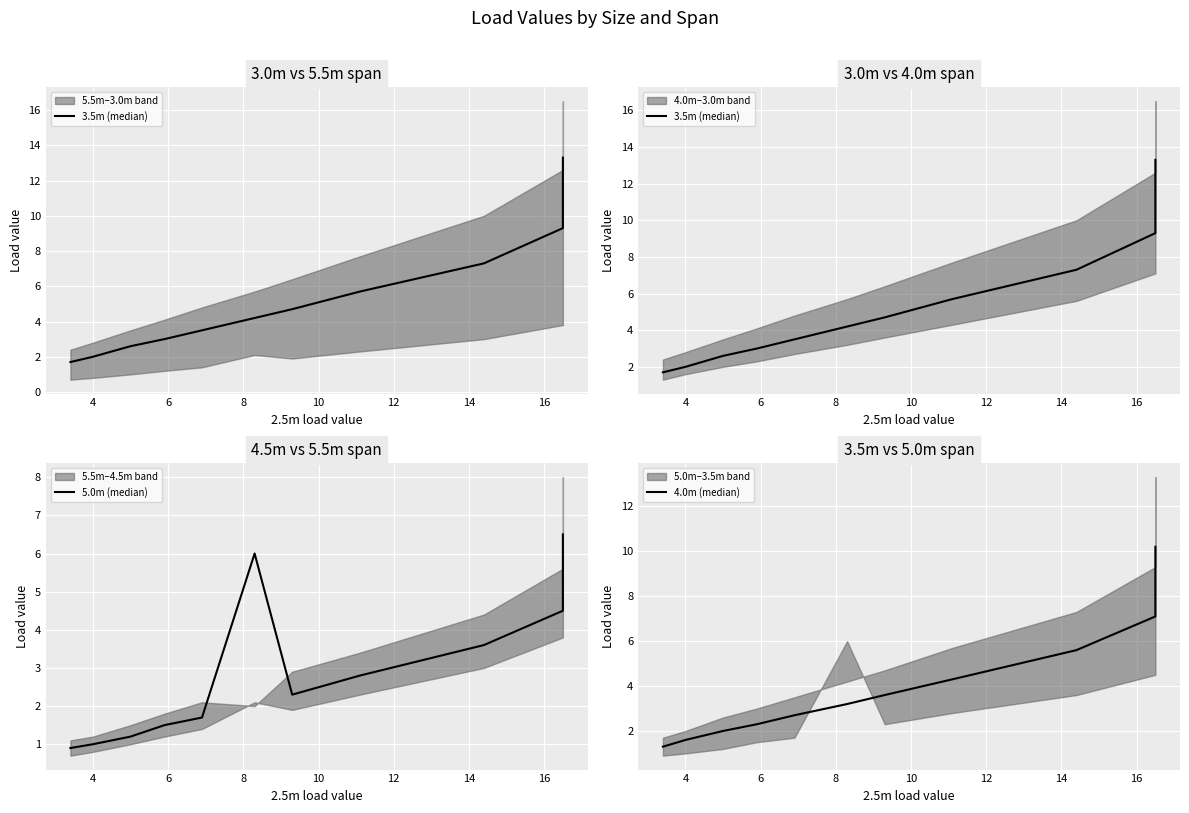

What is the value of the 4.0m (median) point at the 1st from the left?

1.3